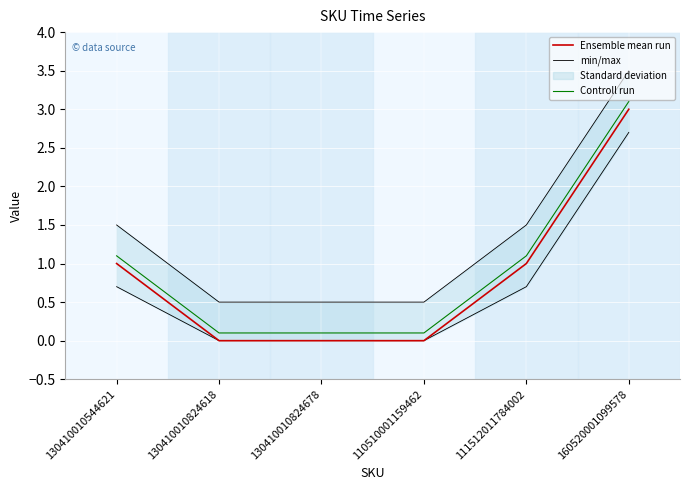

At which category is the sum across all series the highest?

160520001099578